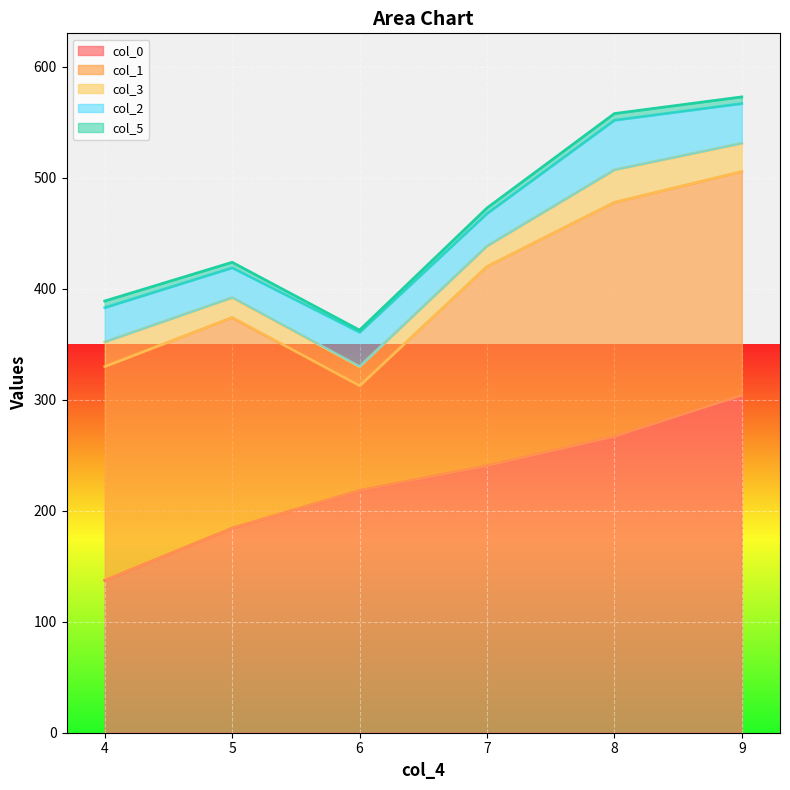

How many times do col_0 and col_1 cross each other?

1